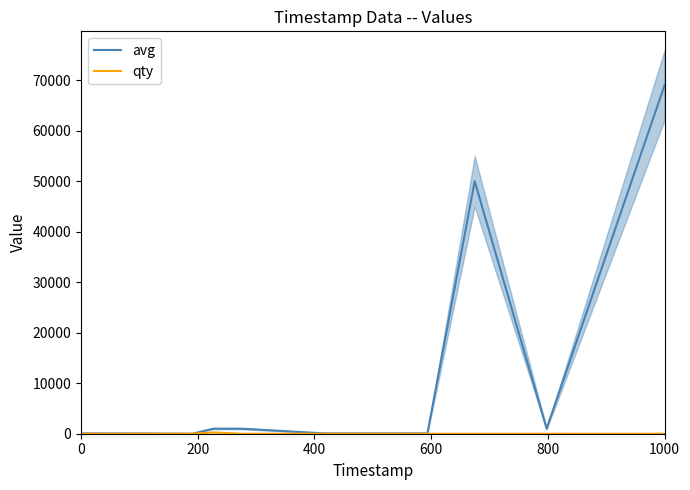

True or false: qty and avg intersect in this chart.

False